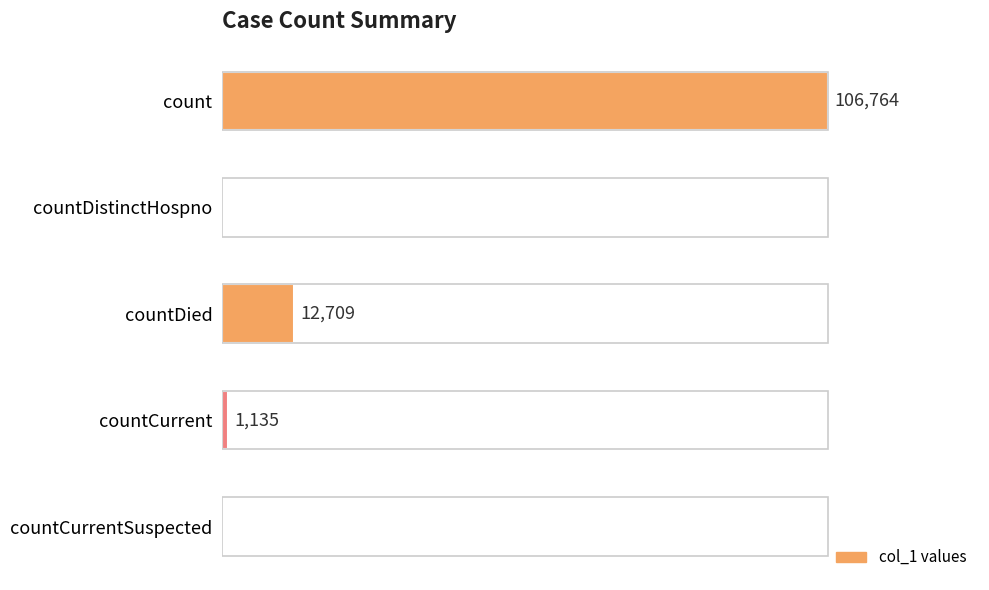

Which category has the highest value across all series?

count